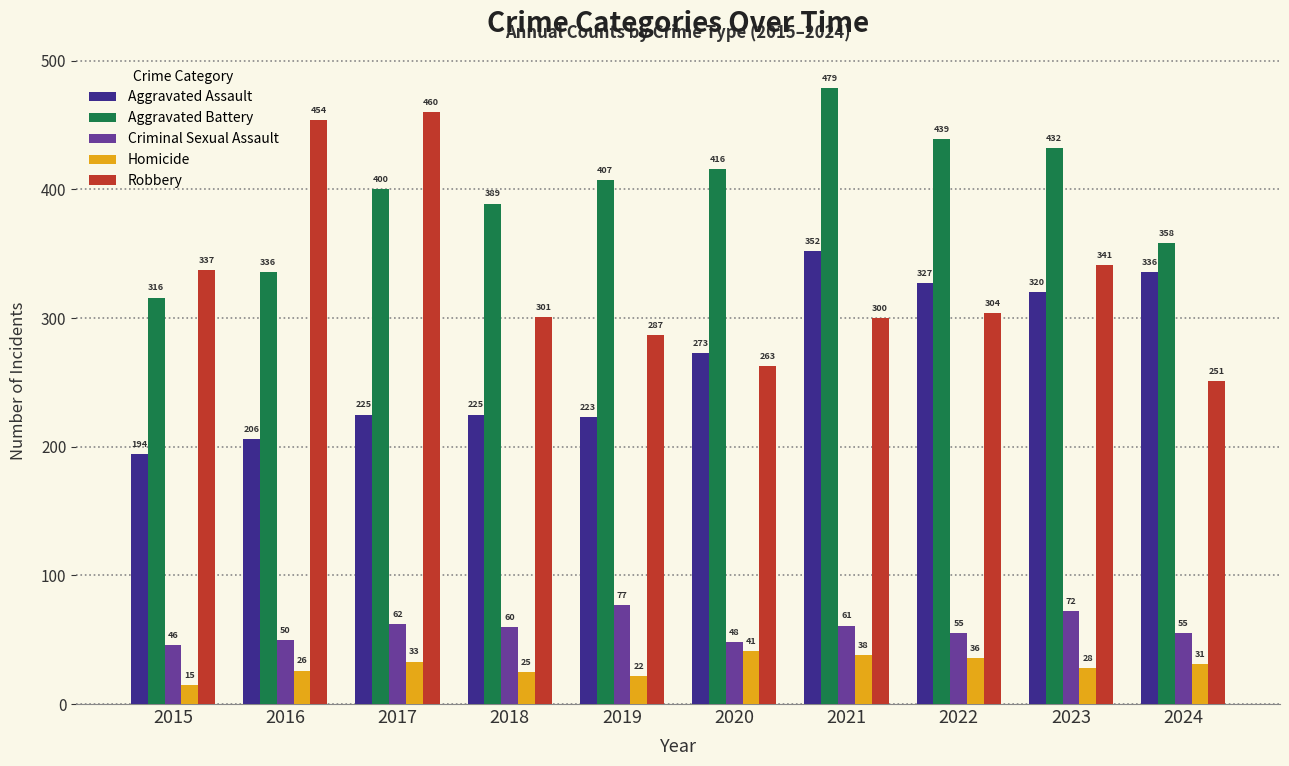

How many values in the Homicide series are below 31?

5